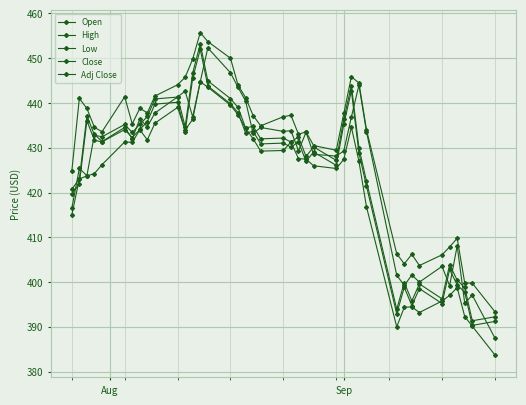

What is the highest value of the Low series?

444.7